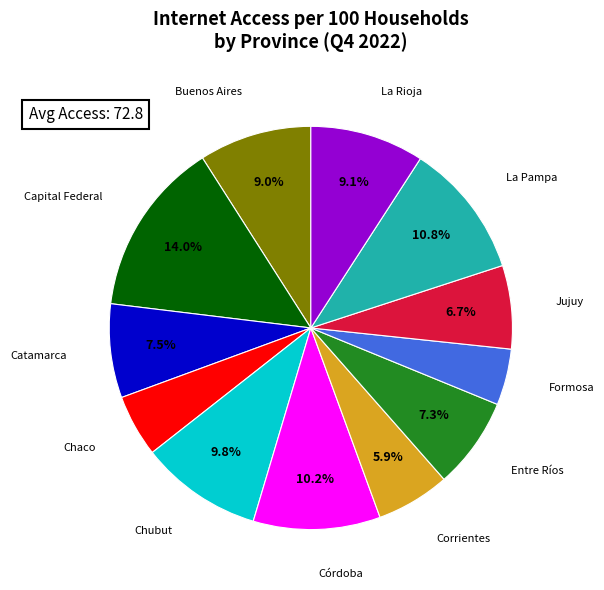

Do Entre Ríos and Formosa together represent more than half of the pie?

No